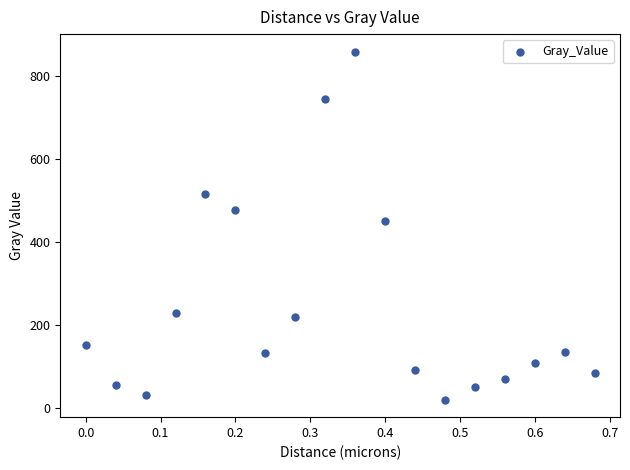

What is the range of Y values (max minus min)?

839.3